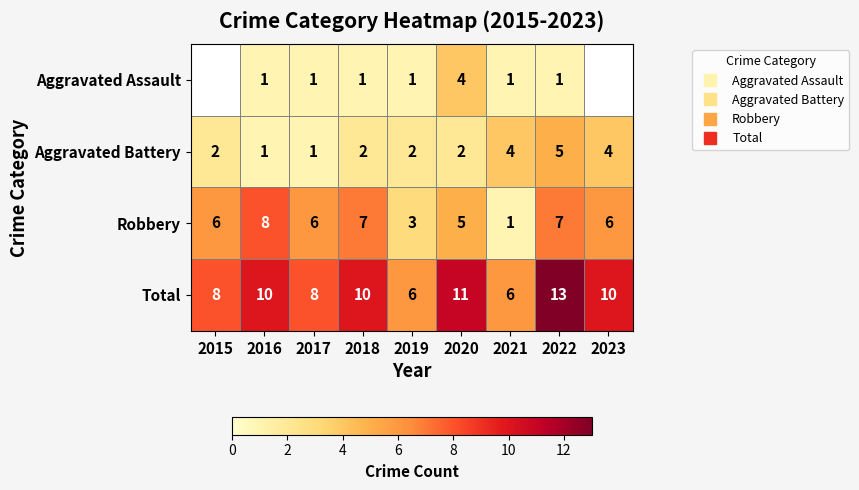

True or false: Aggravated Battery has a value of 2.0 at 2019.

True